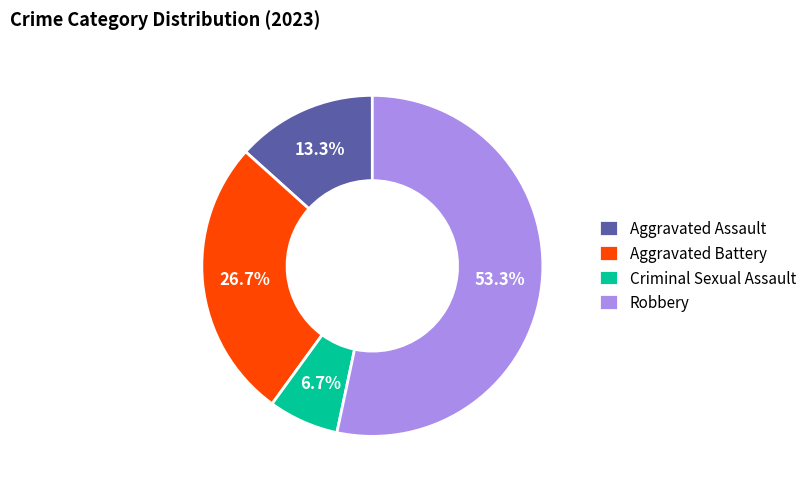

To the nearest percent, what percentage of the pie is Aggravated Assault?

13%